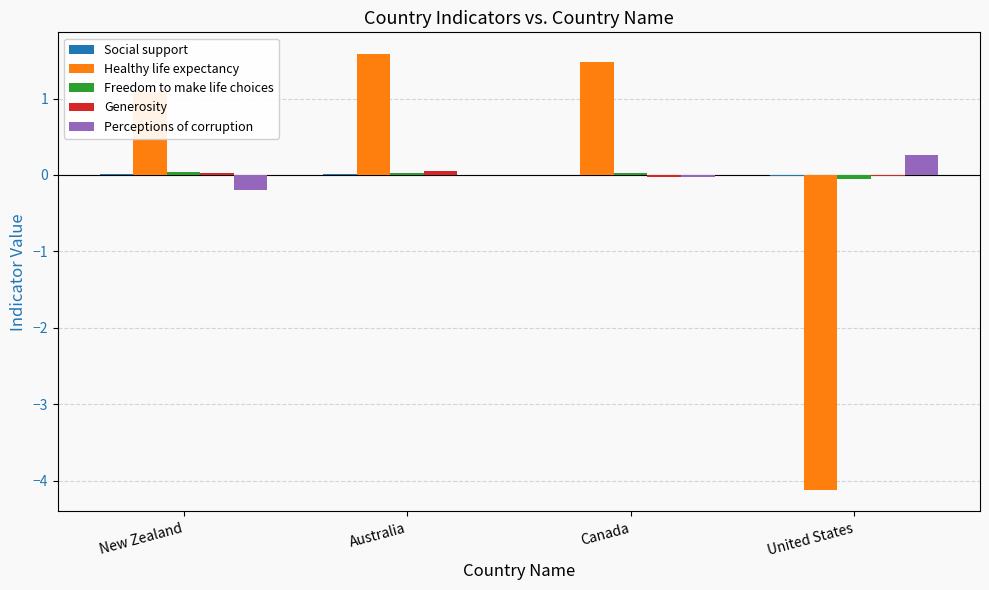

Which category has the highest value in the Perceptions of corruption series?

United States